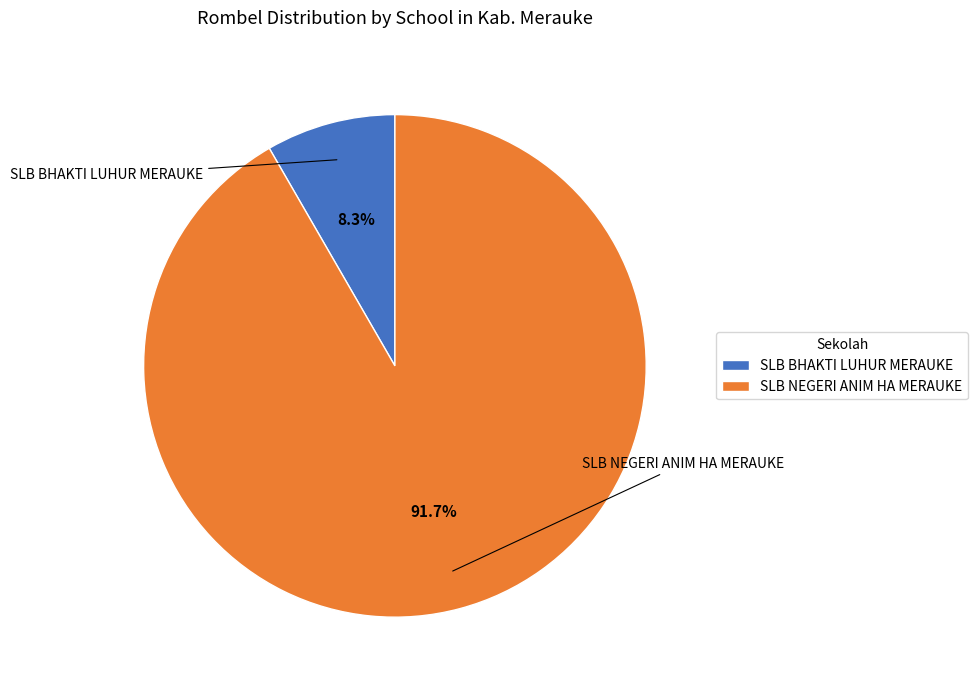

The SLB NEGERI ANIM HA MERAUKE slice represents 99% of the pie. True or false?

False